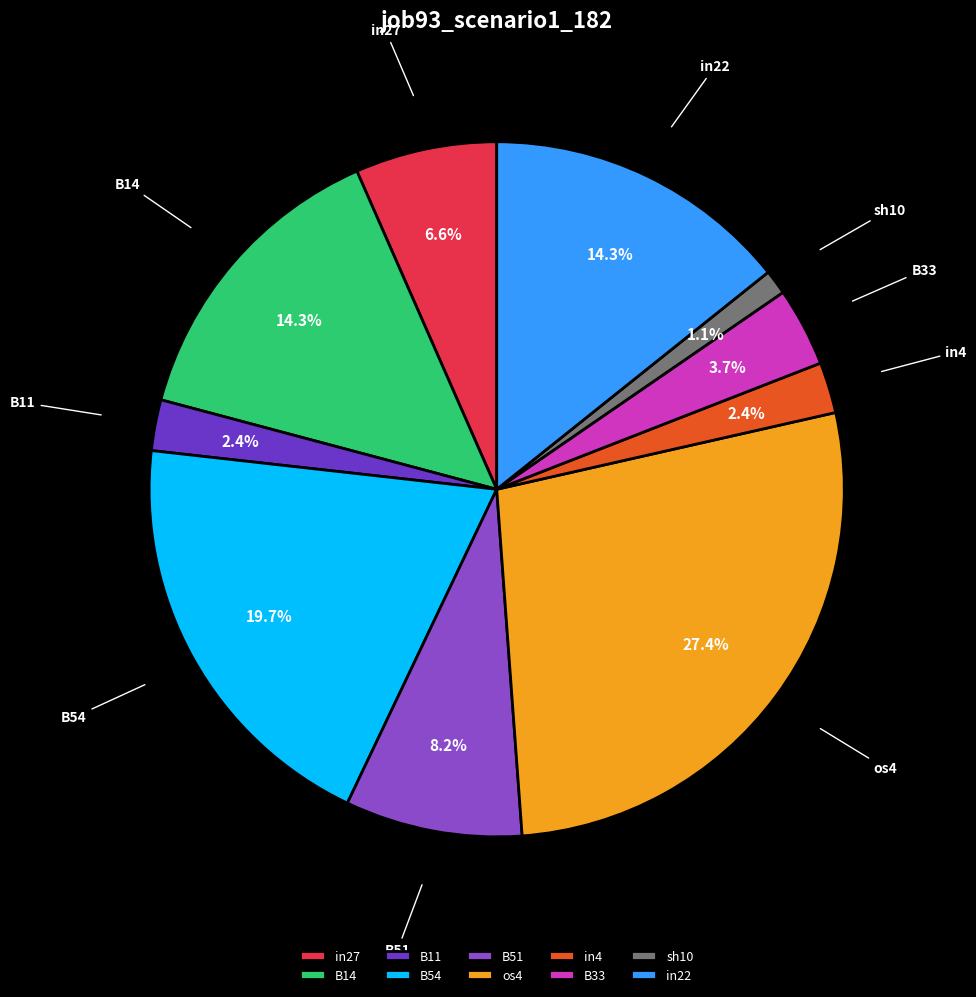

Does sh10 account for over 50% of the chart?

No